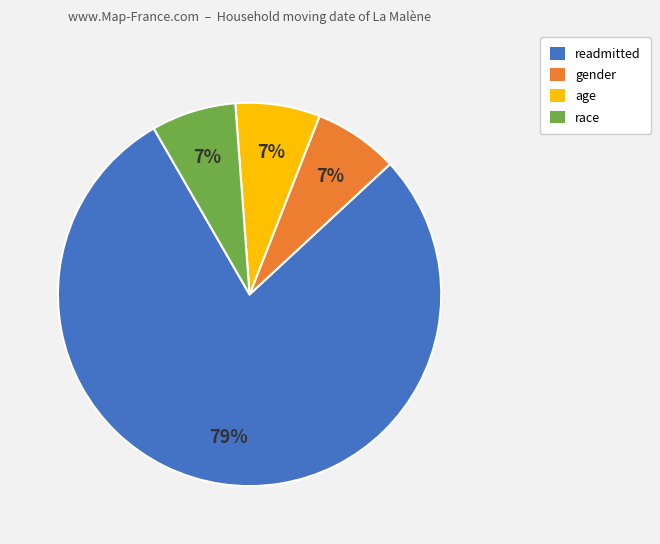

Is readmitted the majority of the pie?

Yes